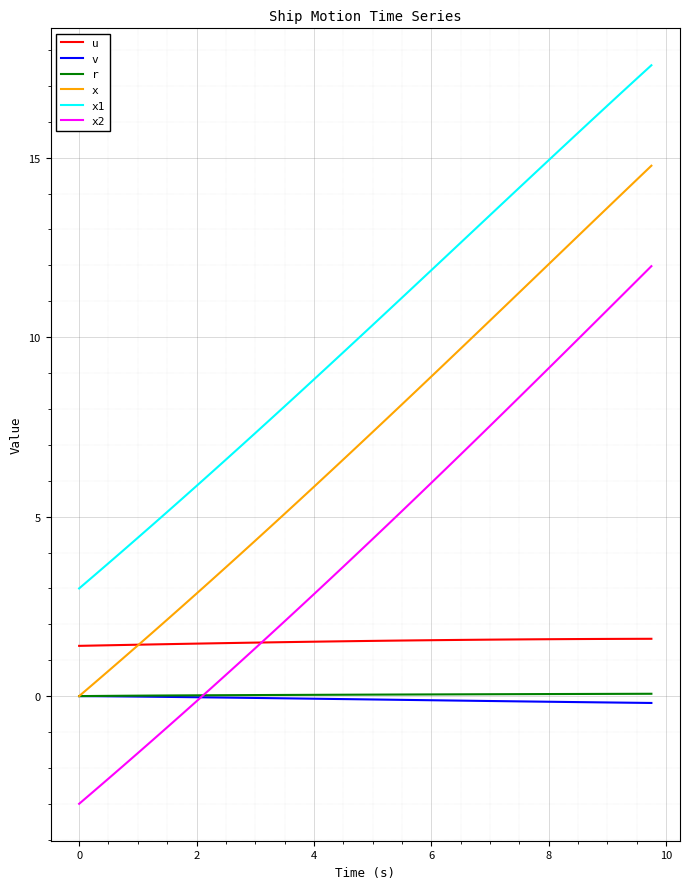

What is the minimum value shown in the chart?

-3.0